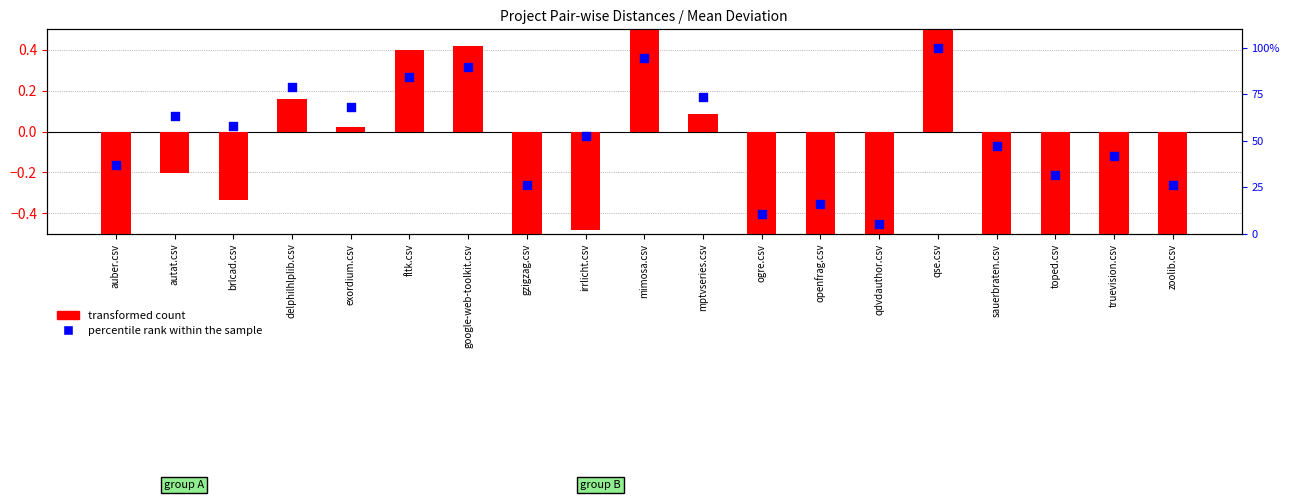

Which series reaches the minimum Y coordinate?

transformed count